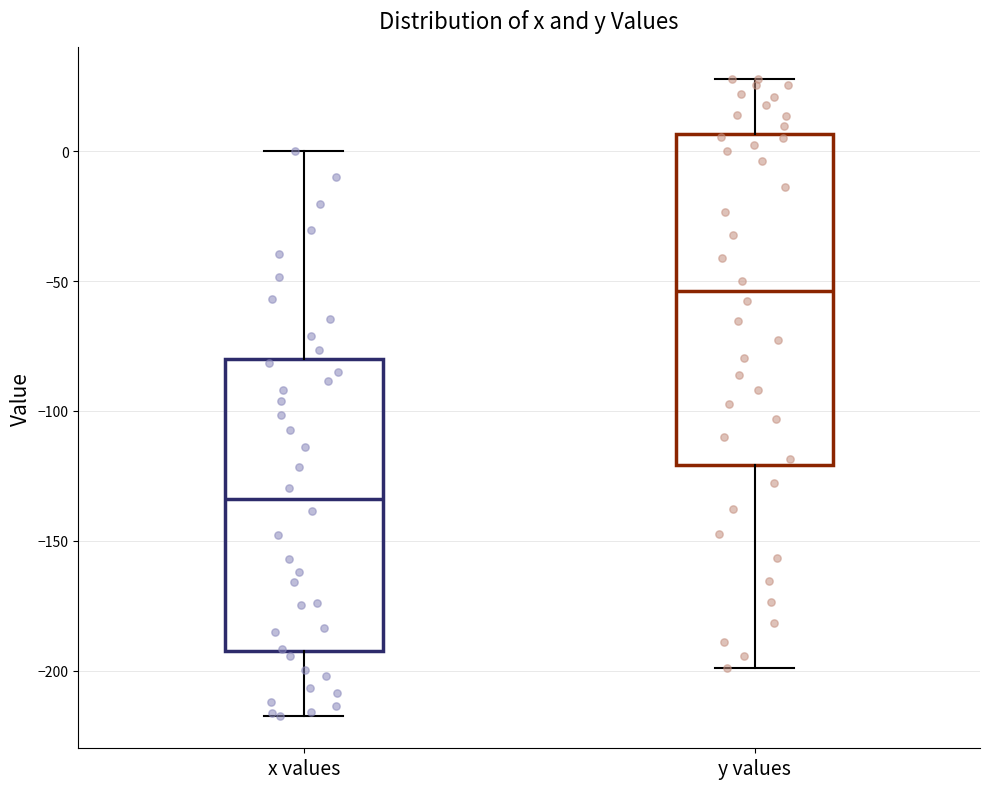

Where does the lower whisker of the box for y values end on the y-axis? The values are not printed on the chart, so give them approximately, as read against the axis.

-200